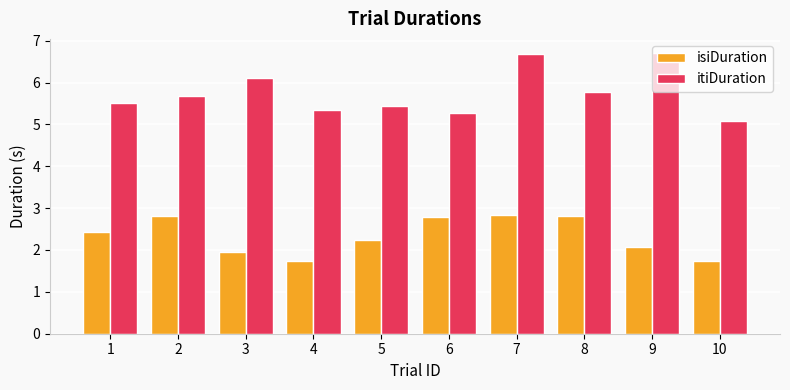

Which series has the widest spread of values?

itiDuration